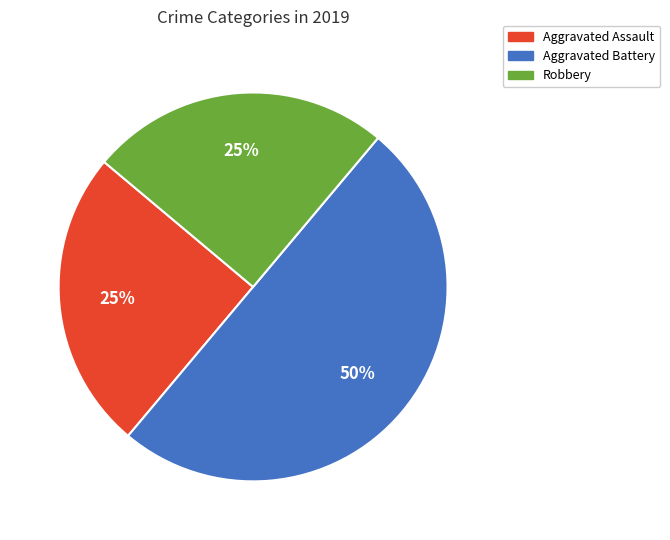

To the nearest percent, what is the average slice percentage?

33%